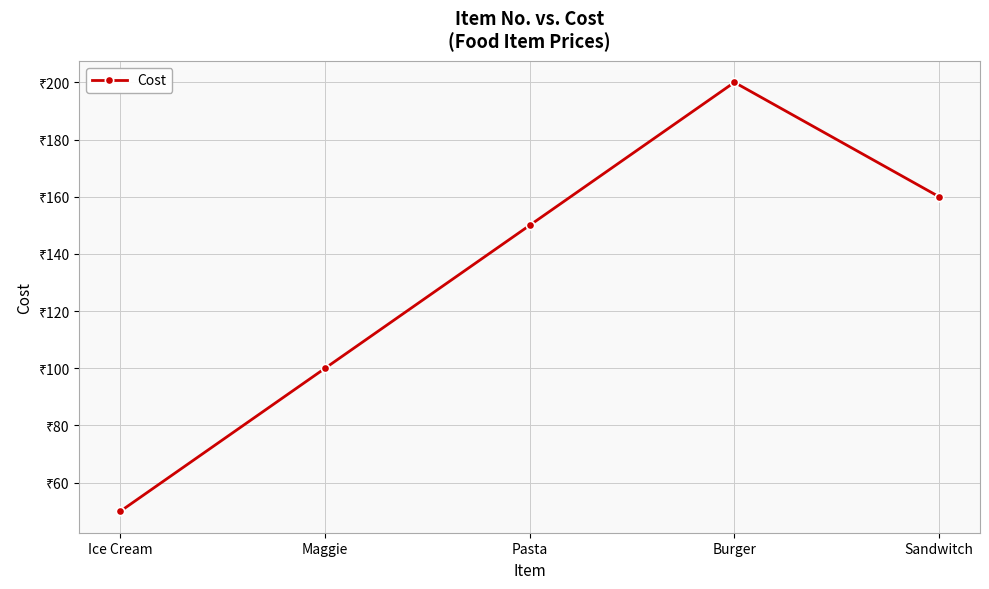

What is the difference between the values at Ice Cream and Burger?

150